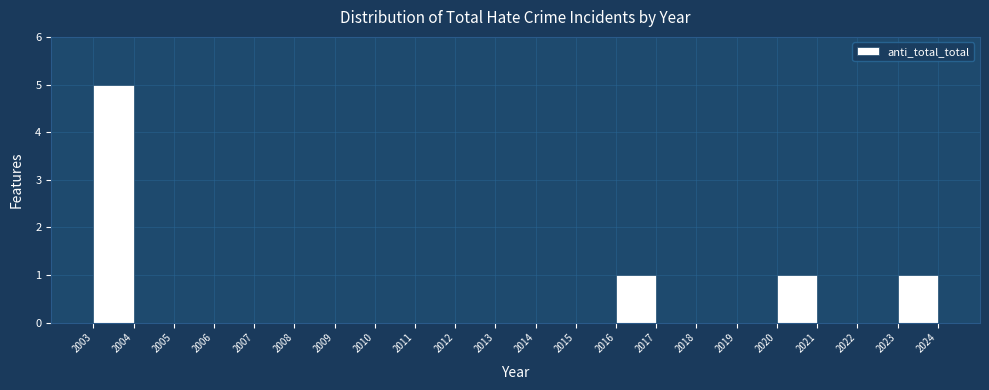

What is the height of the bar covering 2003 to 2004 on the x-axis? The values are not printed on the chart, so give them approximately, as read against the axis.

5